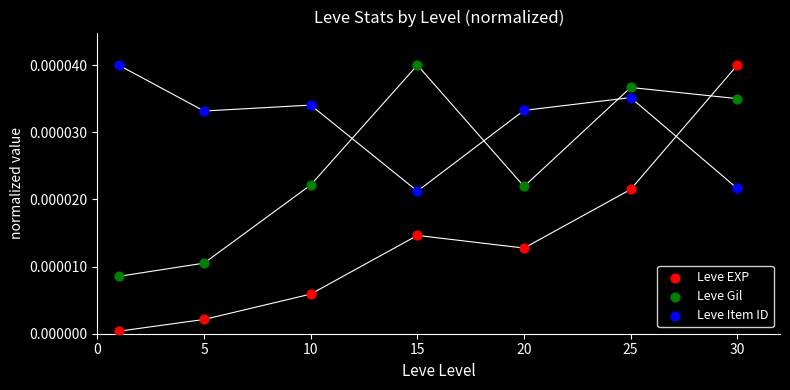

Which series reaches the minimum Y coordinate?

Leve EXP